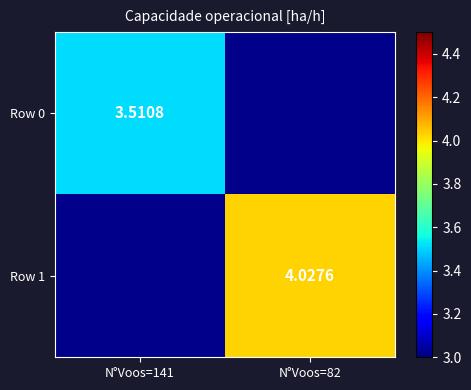

Between N°Voos=141 and N°Voos=82, which is larger?

N°Voos=82